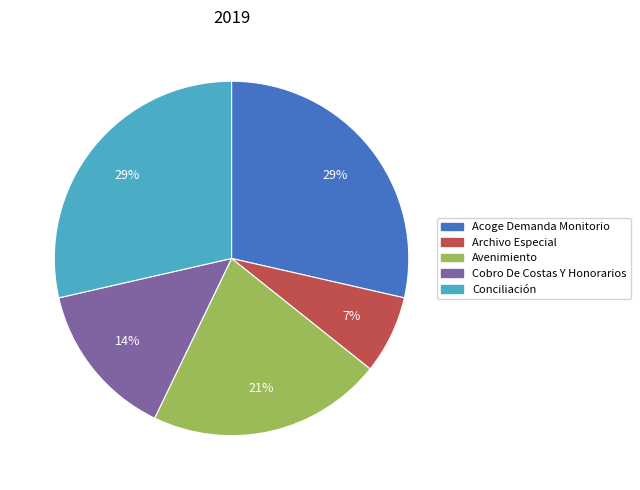

To the nearest percent, what is the difference between the Avenimiento and Archivo Especial slice percentages?

14%